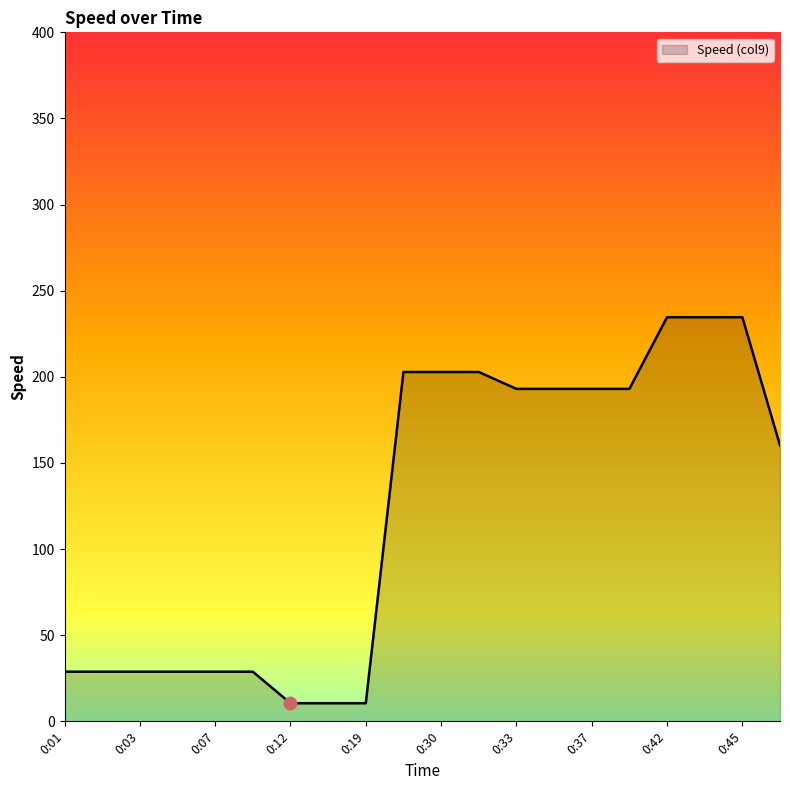

What is the greatest value displayed?

234.6